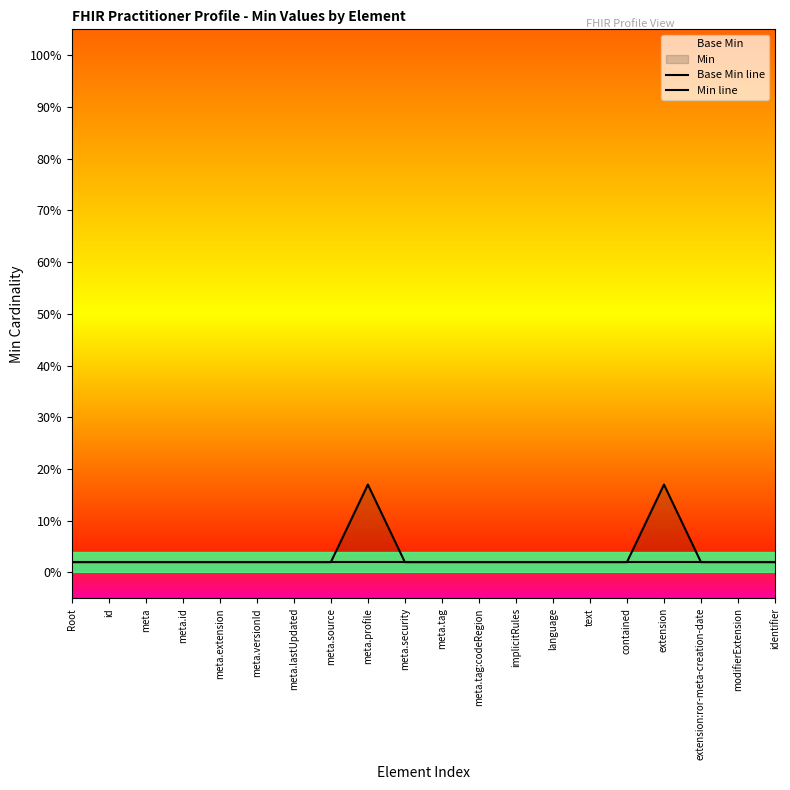

Is the value of Base Min line at meta greater than the value of Min line at meta.tag?

No